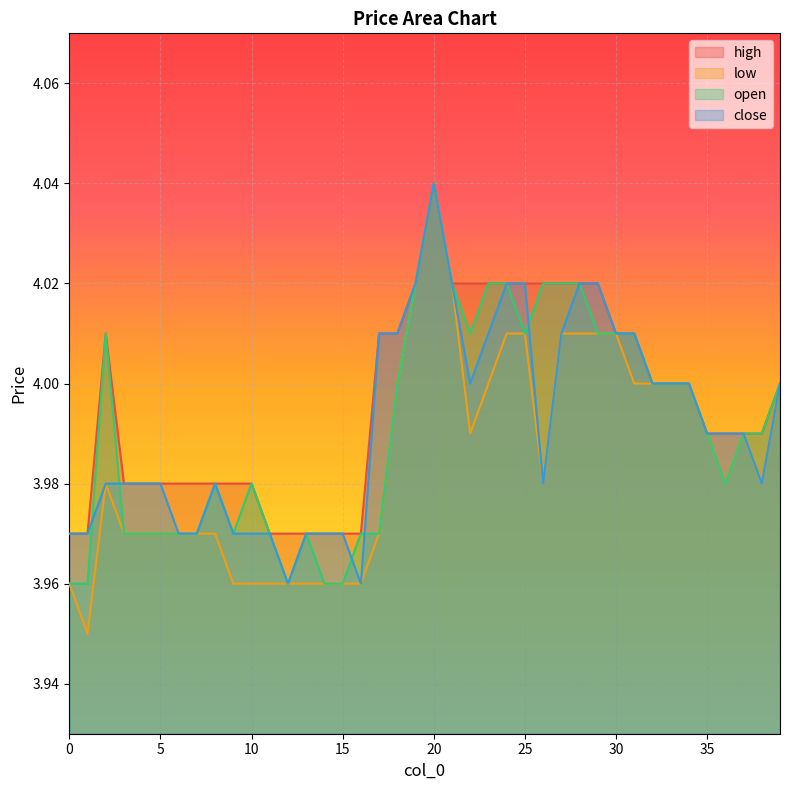

What is the smallest value displayed?

4.0